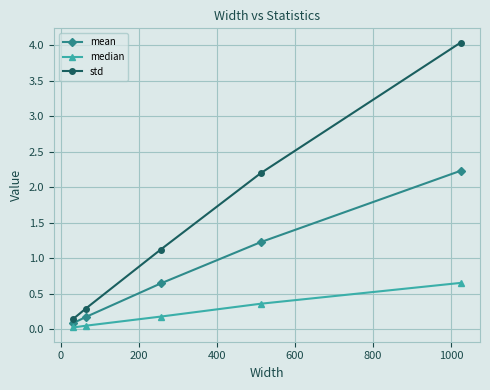

True or false: median has more than 1 interior local peaks.

False